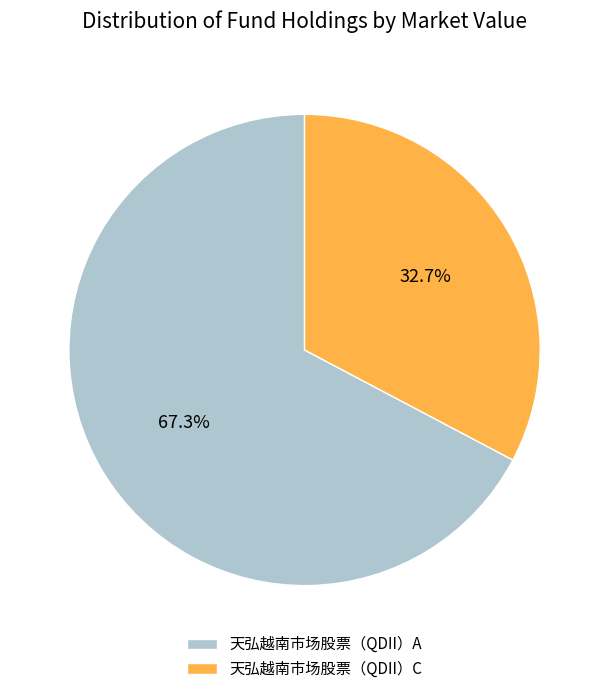

True or false: 天弘越南市场股票（QDII）A accounts for 60% of the total.

False